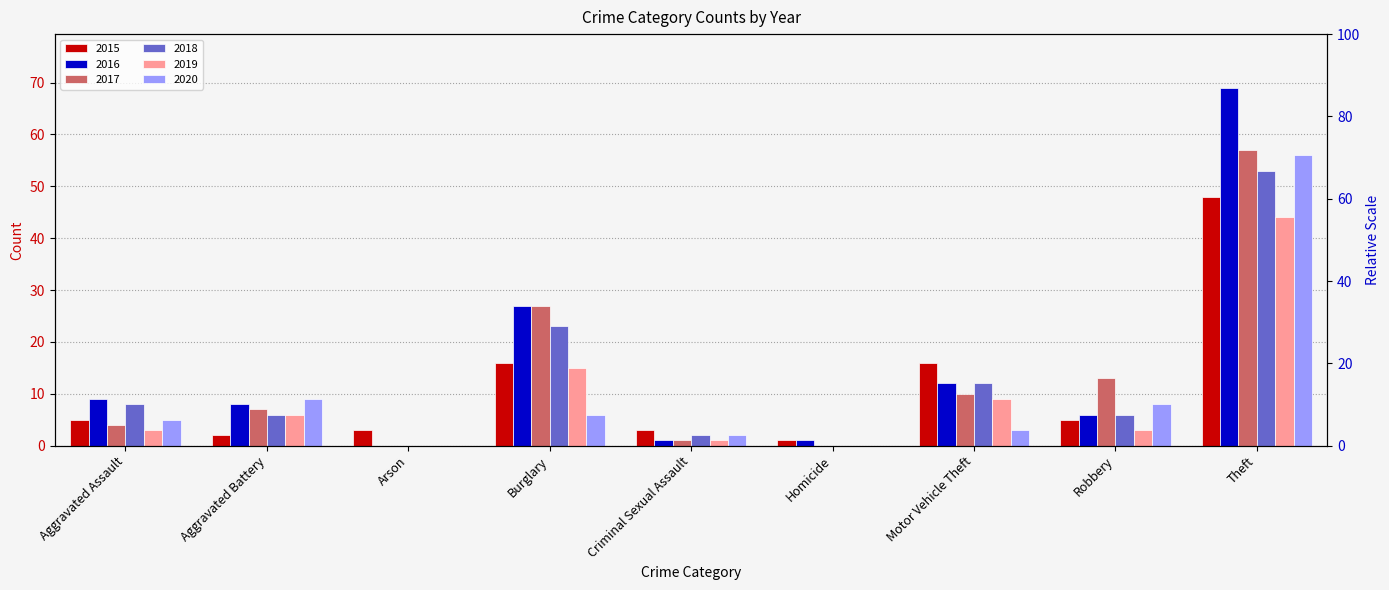

What are all the series names shown in the legend?

2015, 2016, 2017, 2018, 2019, 2020